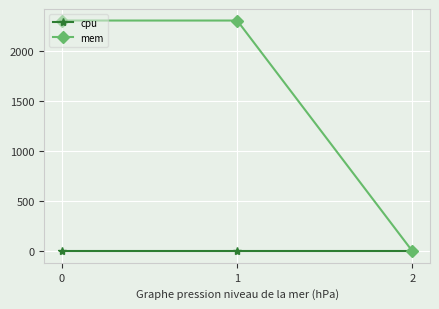

What is the value of the mem point at the 1st from the left?

2308